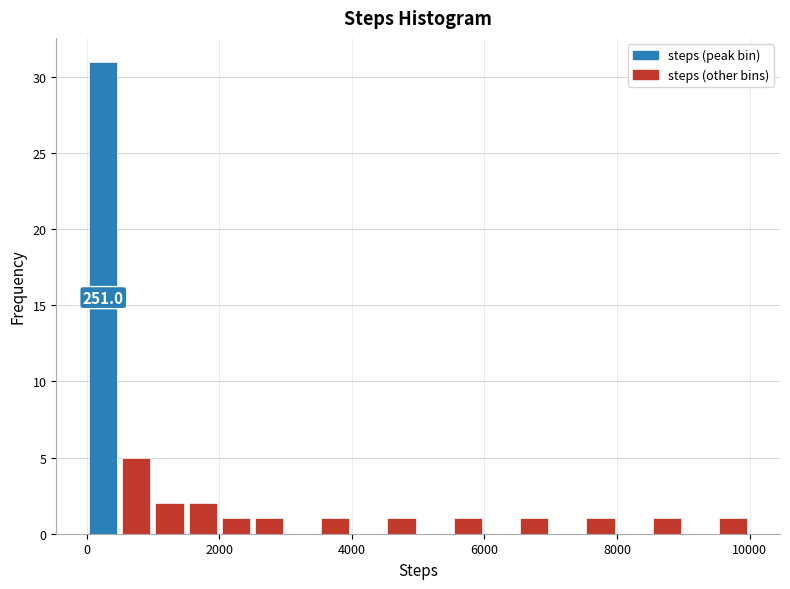

Around what value on the x-axis is the tallest bar? Give the approximate position of its centre, as read against the axis.

200